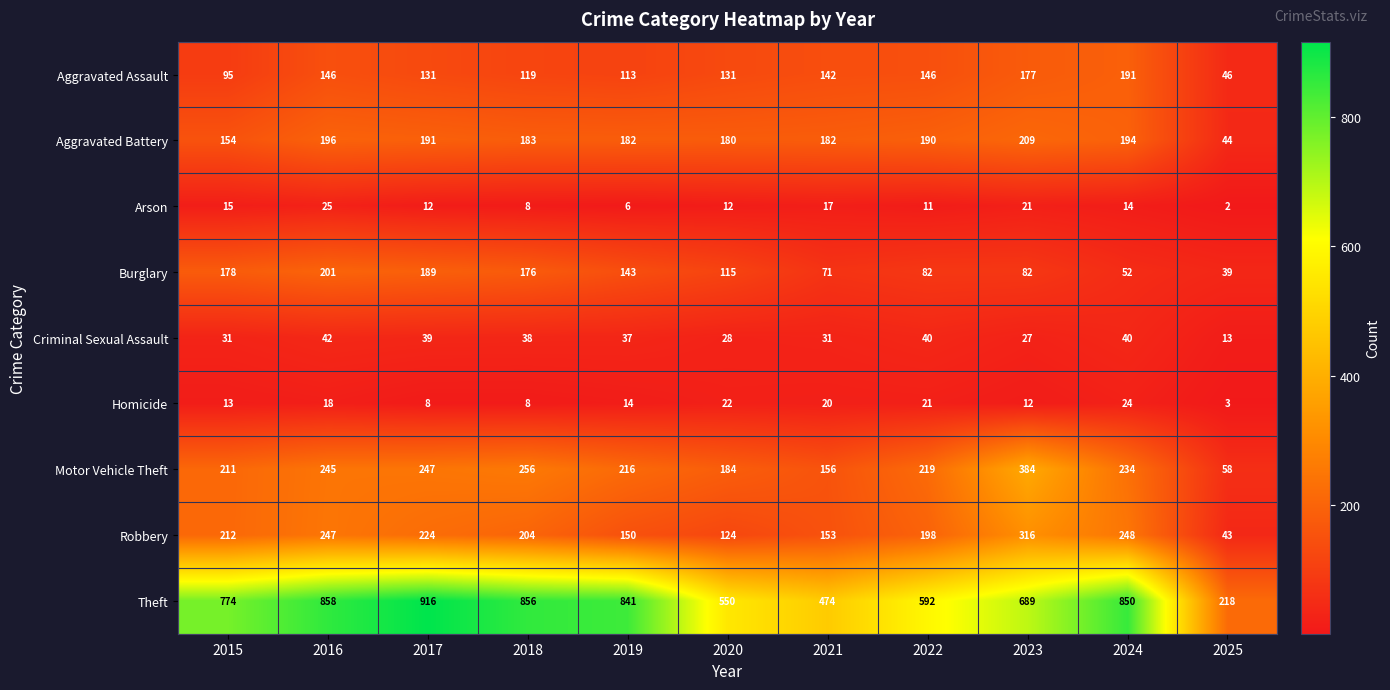

What is the spread (max minus min) of values at 2016?

840